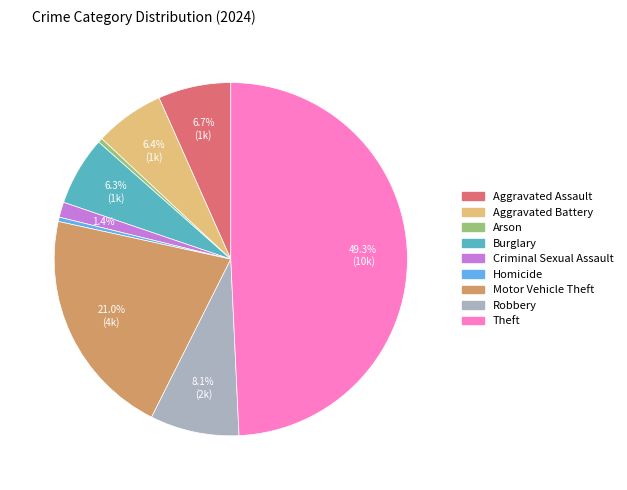

Is the sum of Arson and Aggravated Battery greater than half?

No